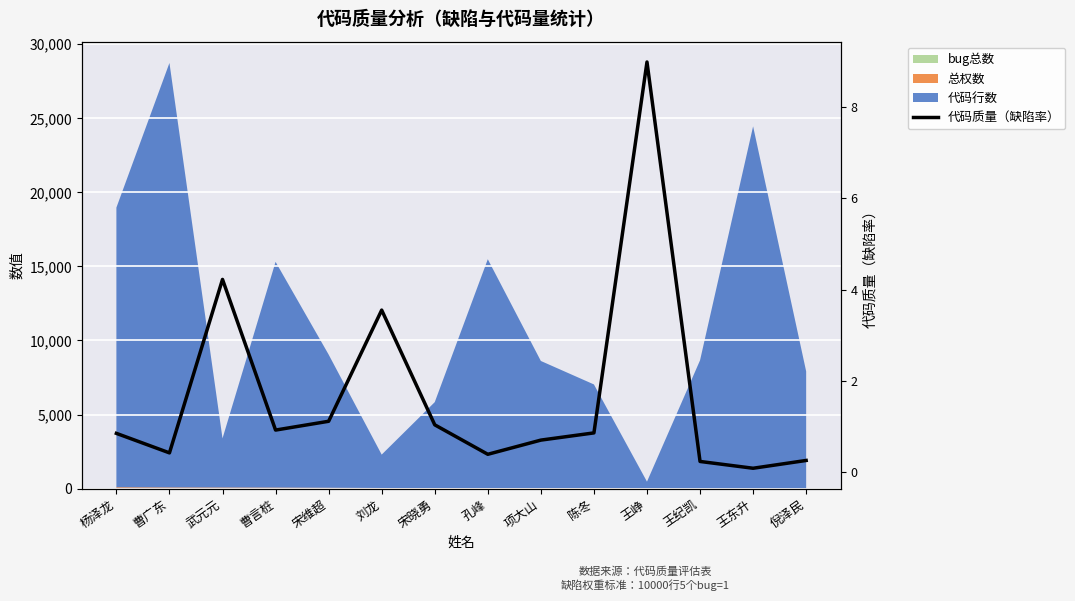

True or false: there are more than 0 points higher than both neighbors.

True